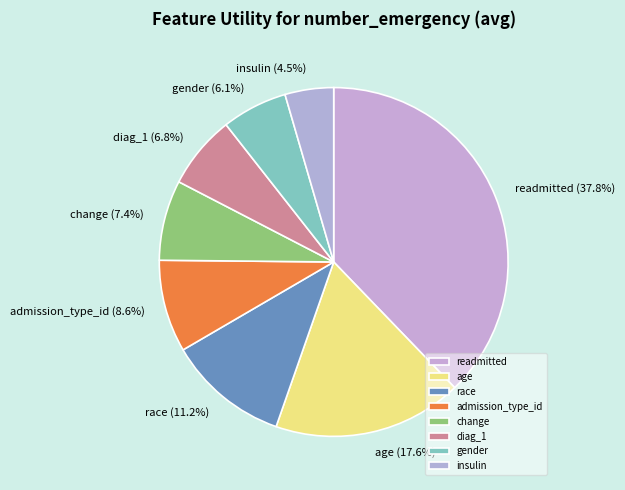

Between insulin and age, which is larger?

age